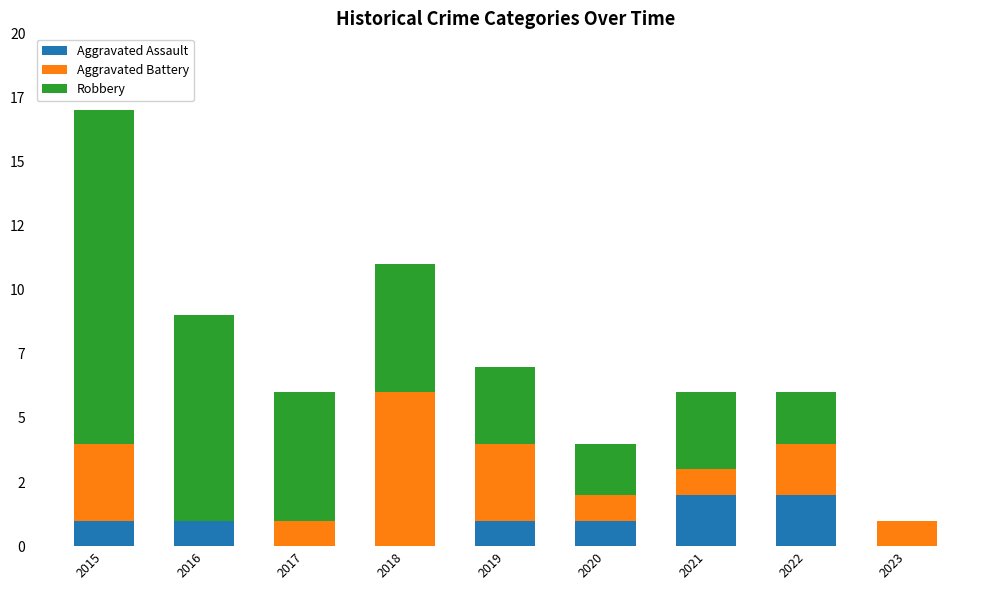

What is the difference between the maximum and second lowest values in the Robbery series?

11